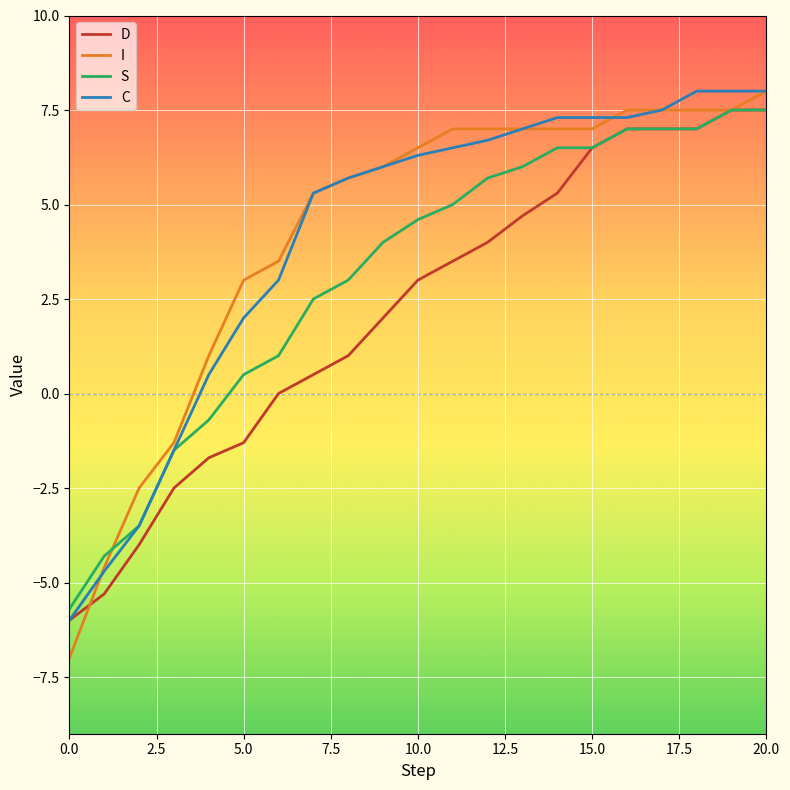

Which series has the widest spread of values?

I